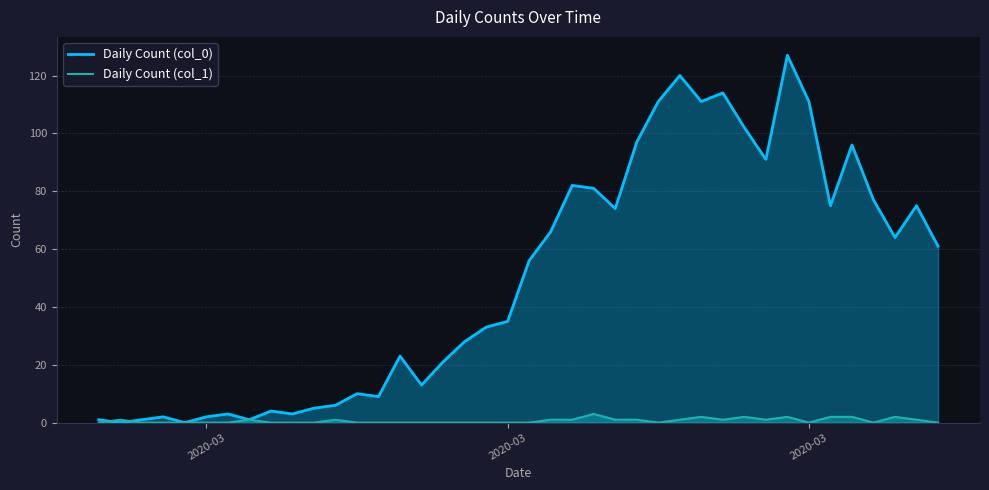

How many lines are shown in the chart?

2